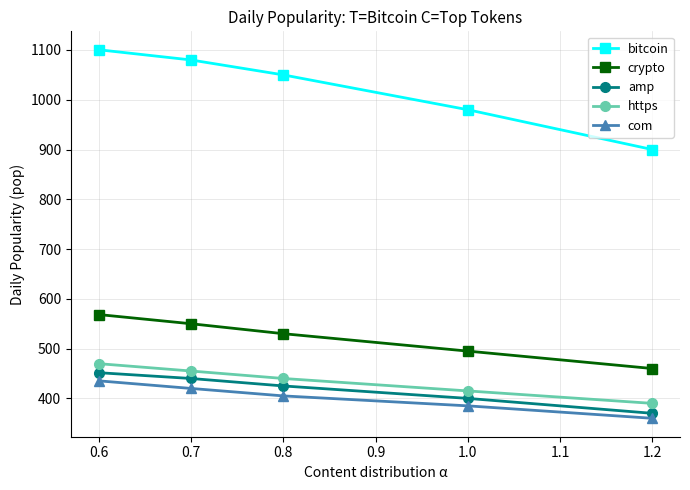

Reading right to left, what are all the values shown in this chart?

bitcoin: 900.0	980.0	1050.0	1080.0	1100.5
crypto: 460.0	495.0	530.0	550.0	568.4
amp: 370.0	400.0	425.0	440.0	451.6
https: 390.0	415.0	440.0	455.0	469.8
com: 360.0	385.0	405.0	420.0	435.3